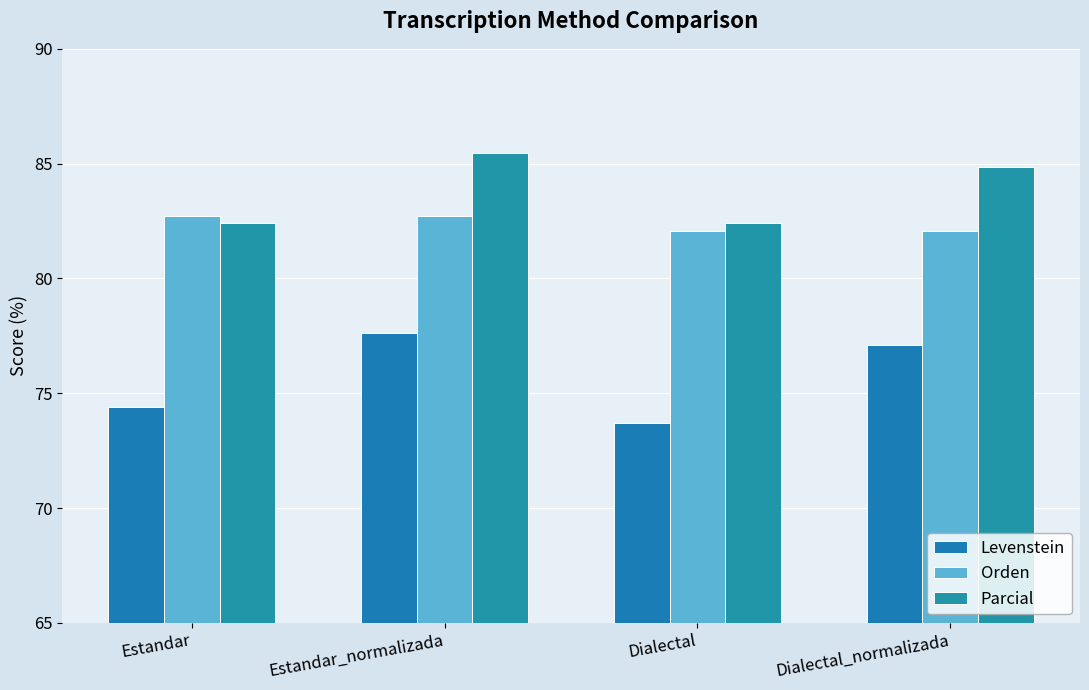

Between Estandar_normalizada and Dialectal_normalizada, which series saw the biggest shift?

Orden